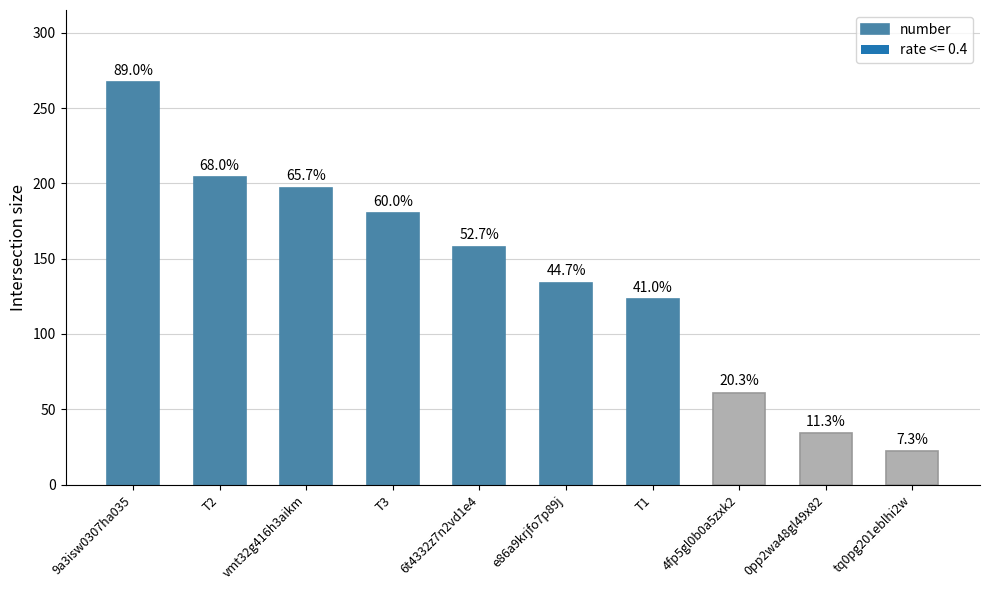

What is the average value?

138